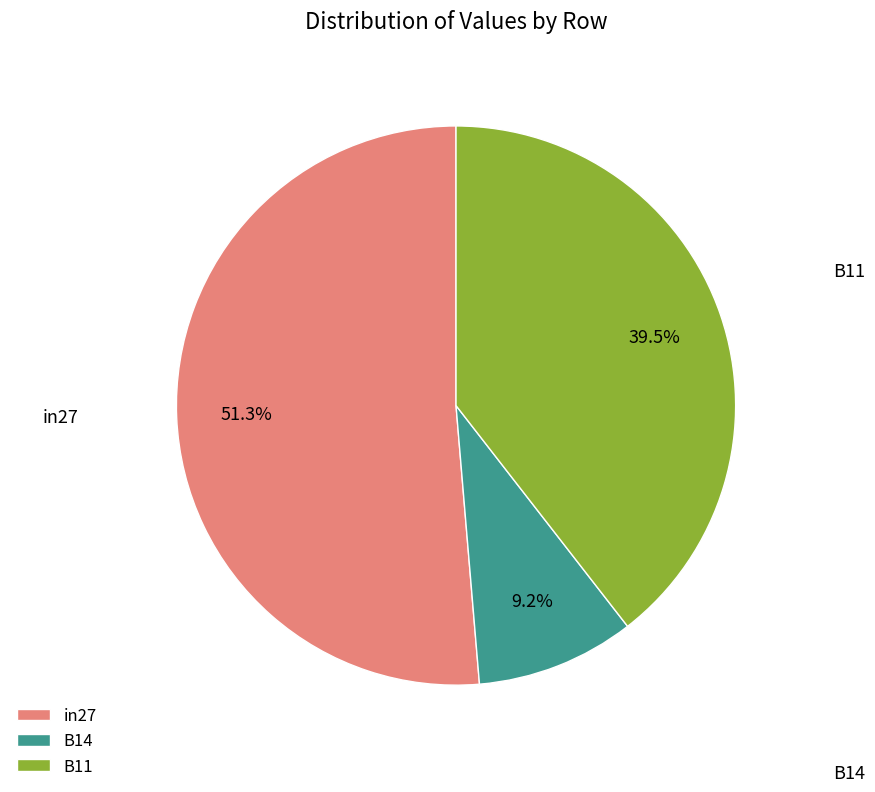

To the nearest percent, what is the difference between the B11 and in27 slice percentages?

12%